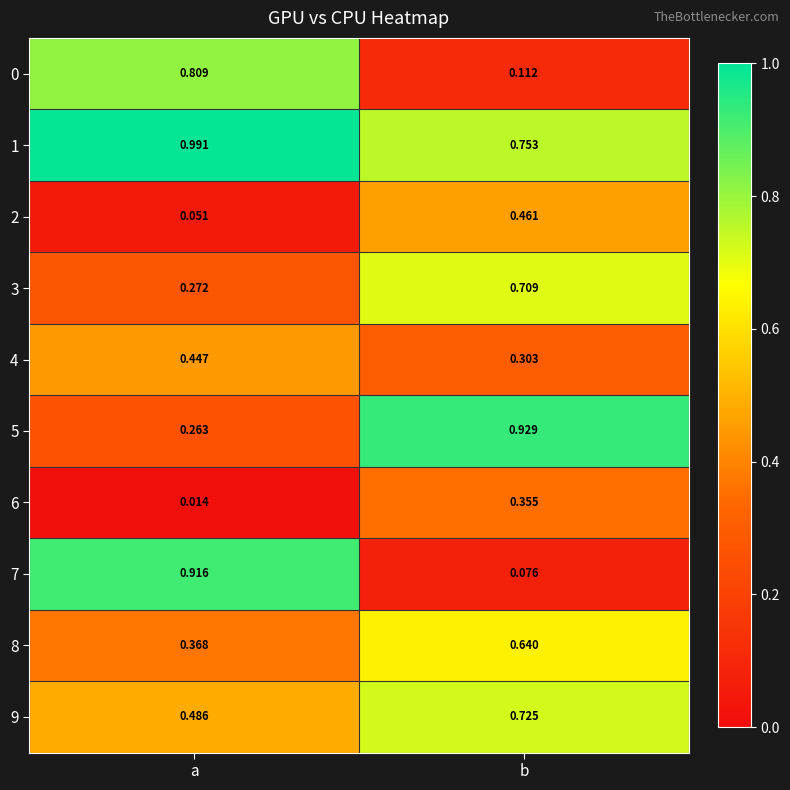

At which category is the sum across all series the highest?

b